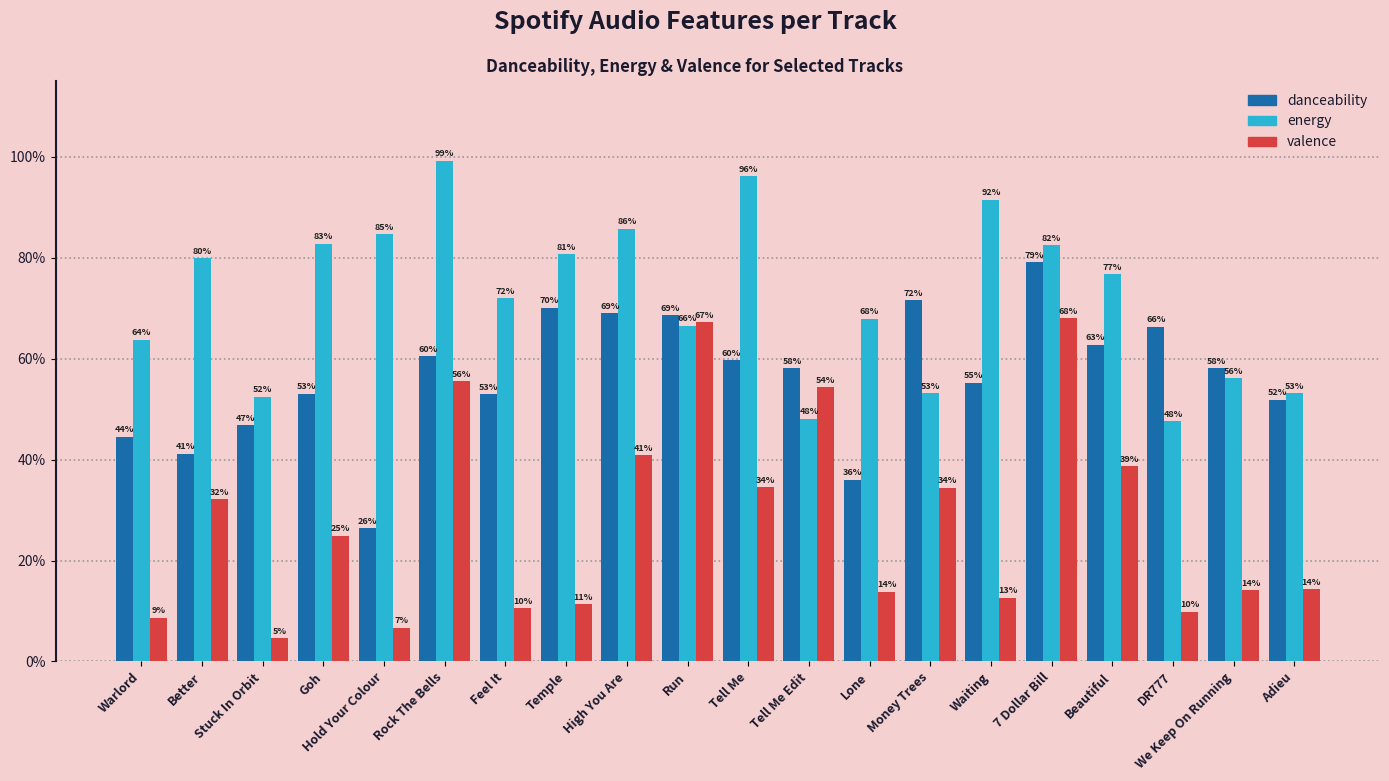

List the series in order of their overall mean, lowest first.

valence, danceability, energy